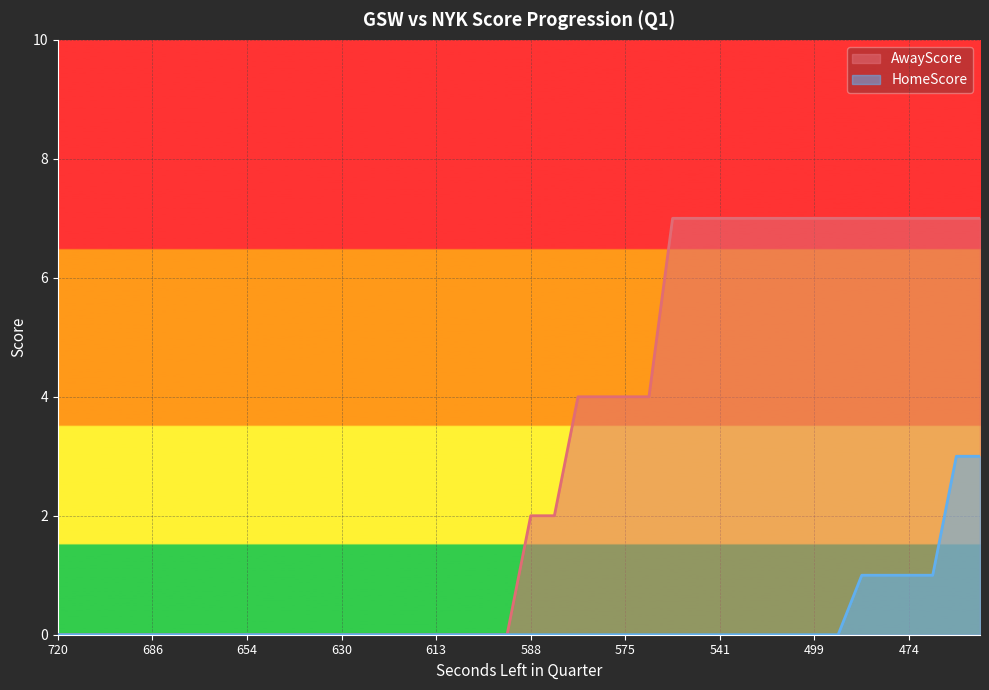

Which series has the largest total across all categories?

AwayScore